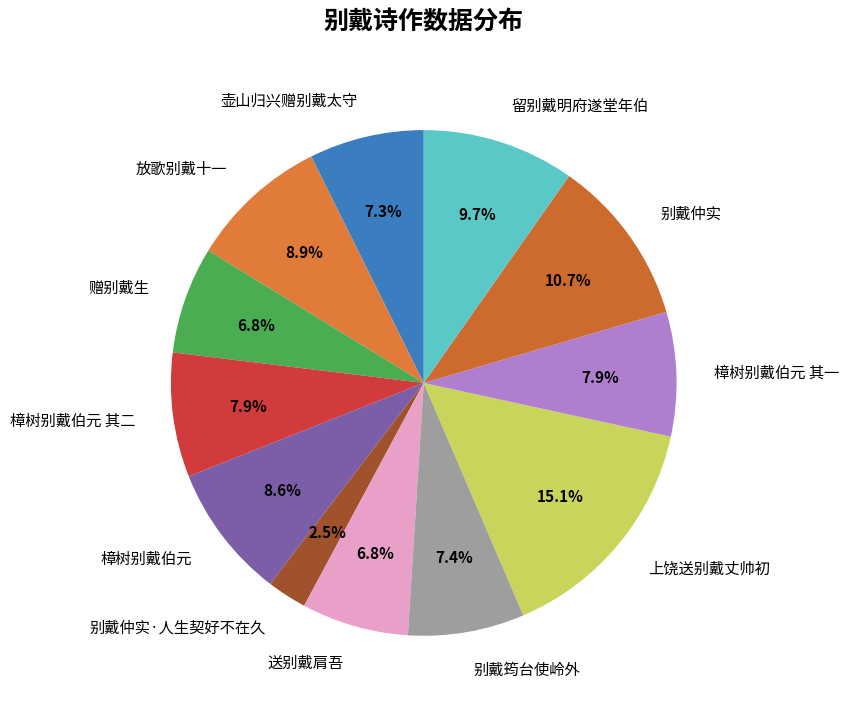

What percentage is NOT represented by 别戴仲实·人生契好不在久?

97.5%